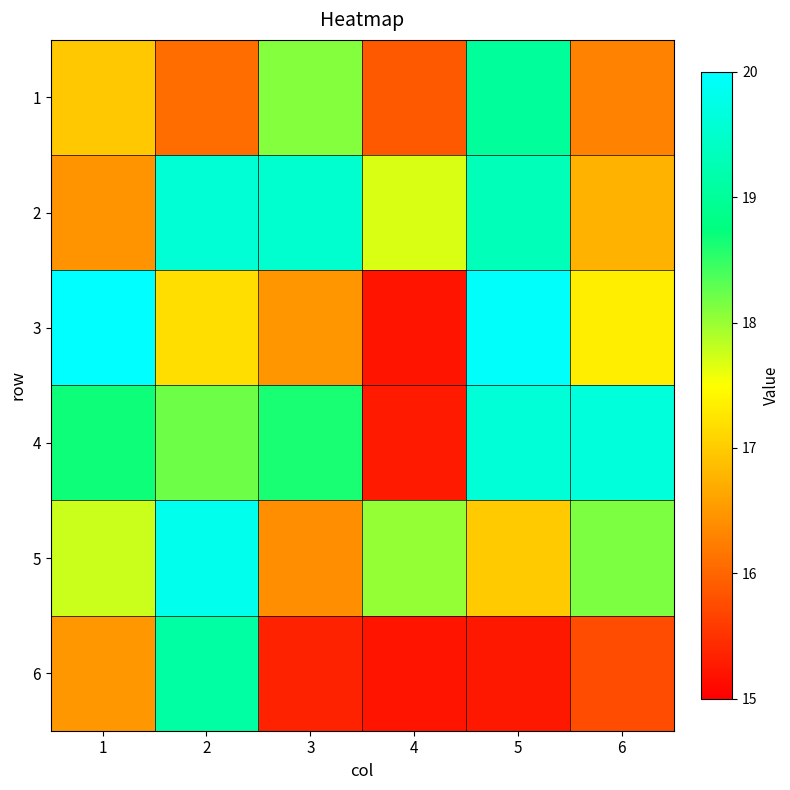

Reading right to left, transcribe all the data shown in this chart.

1: 6=16.3	5=19.0	4=15.9	3=18.1	2=16.1	1=17.0
2: 6=16.8	5=19.3	4=17.7	3=19.5	2=19.6	1=16.5
3: 6=17.3	5=19.9	4=15.2	3=16.5	2=17.2	1=20.0
4: 6=19.6	5=19.6	4=15.3	3=18.6	2=18.2	1=18.7
5: 6=18.1	5=17.0	4=18.0	3=16.4	2=19.8	1=17.8
6: 6=15.8	5=15.2	4=15.2	3=15.3	2=19.1	1=16.5